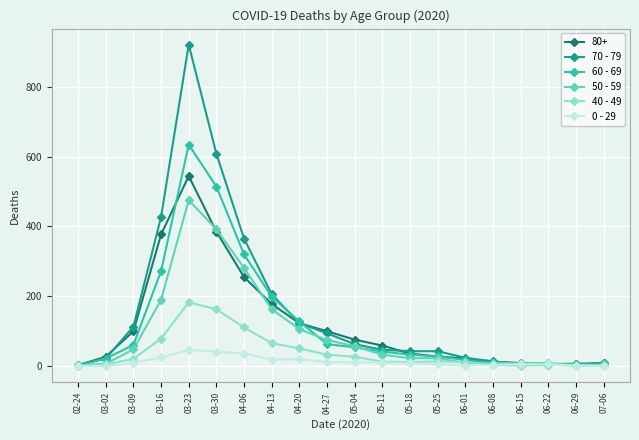

Where is the first local maximum for 60 - 69?

03-23